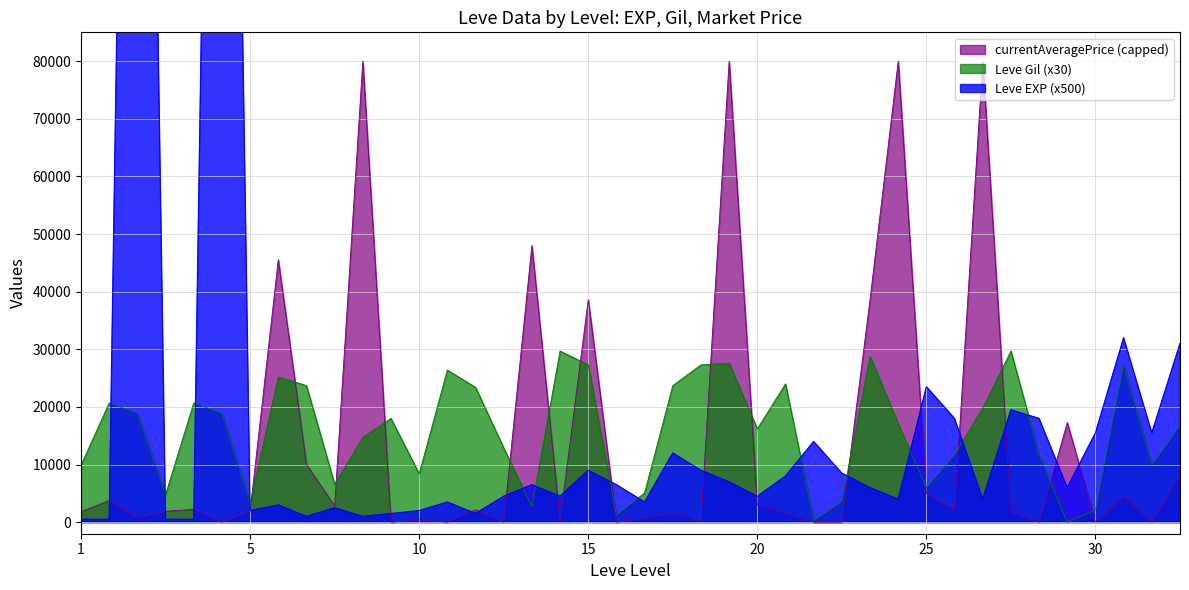

Which series has the largest total across all categories?

Leve EXP